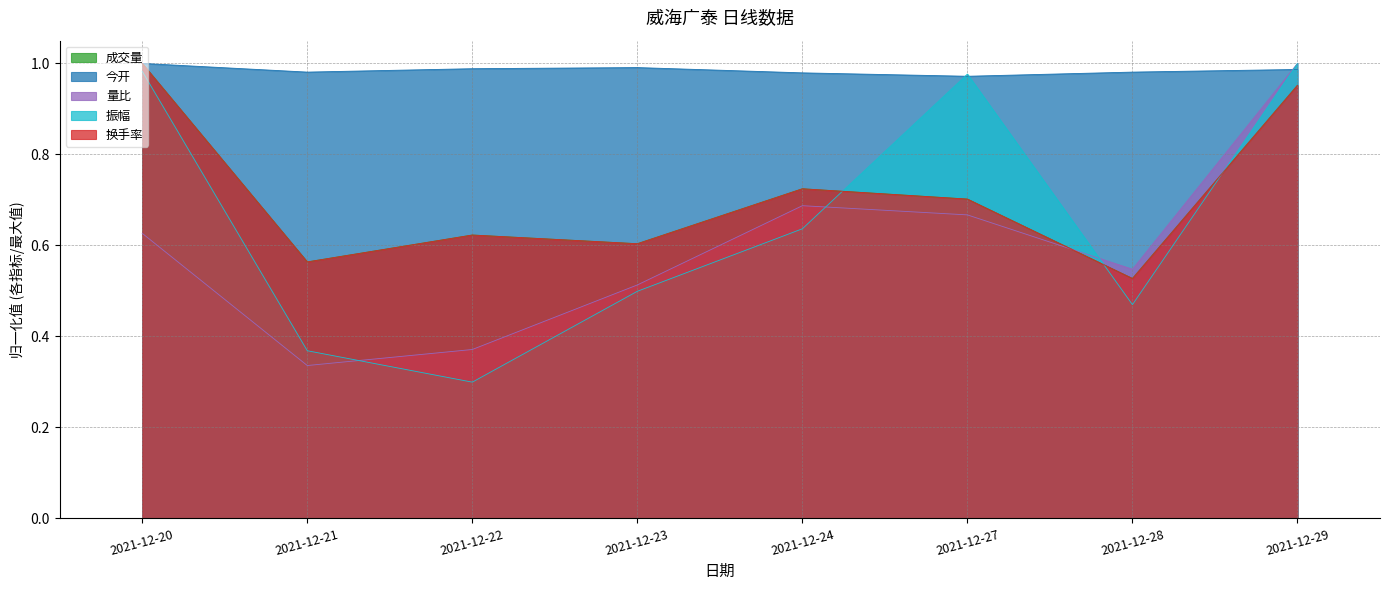

Does the chart have visible grid lines?

Yes